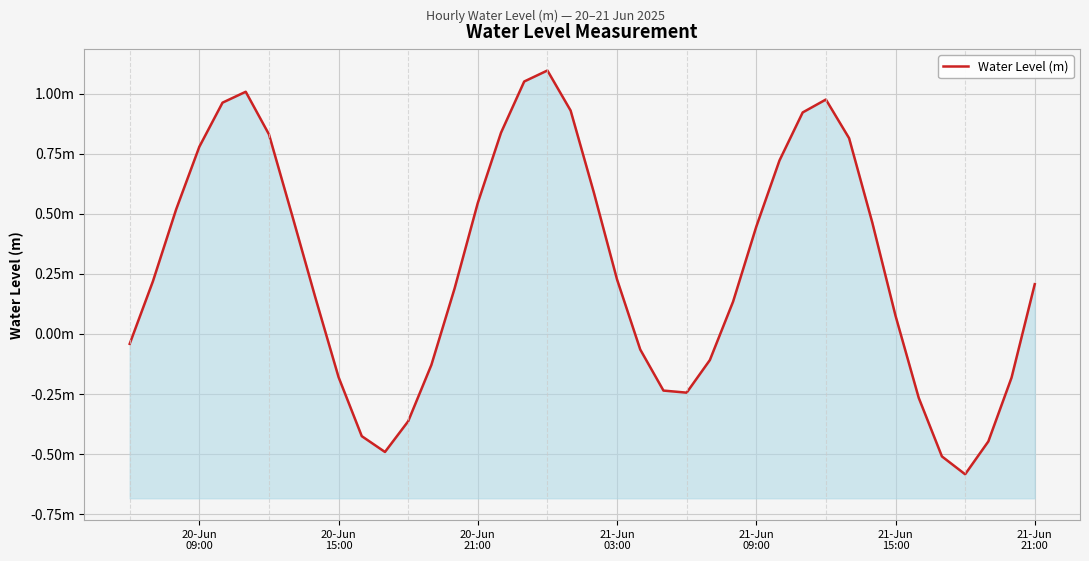

What is the average value?

0.3